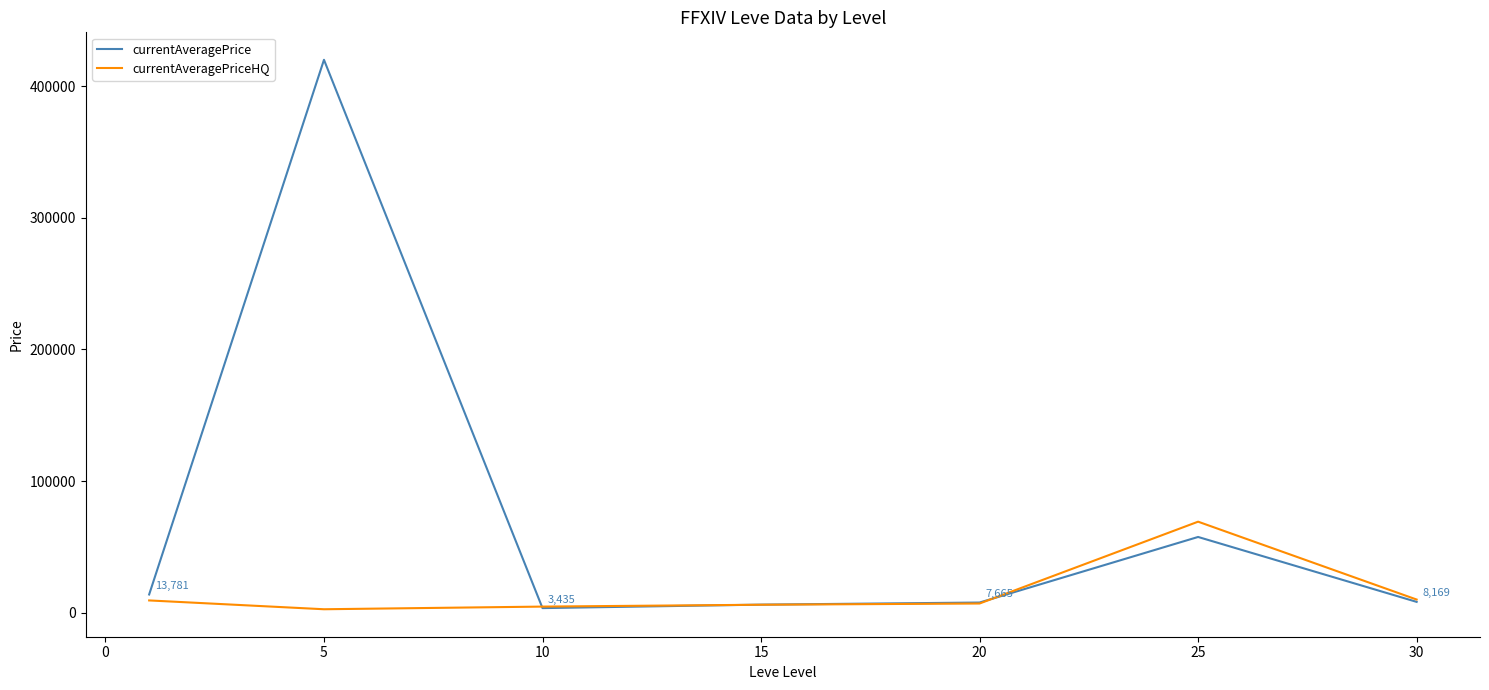

Which series has the widest spread of values?

currentAveragePrice